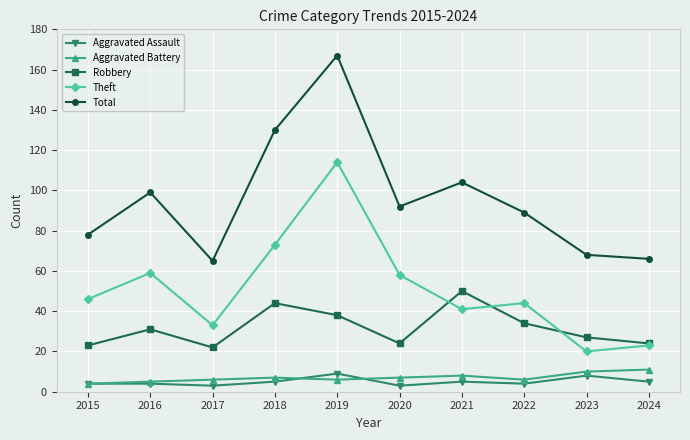

Is it true that Robbery equals 10 at 2015?

False